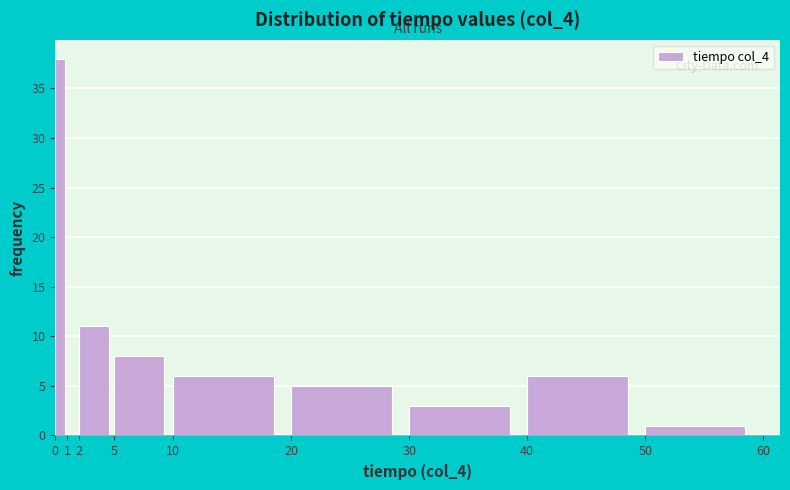

Over which range of the x-axis is the bar tallest?

0 to 1